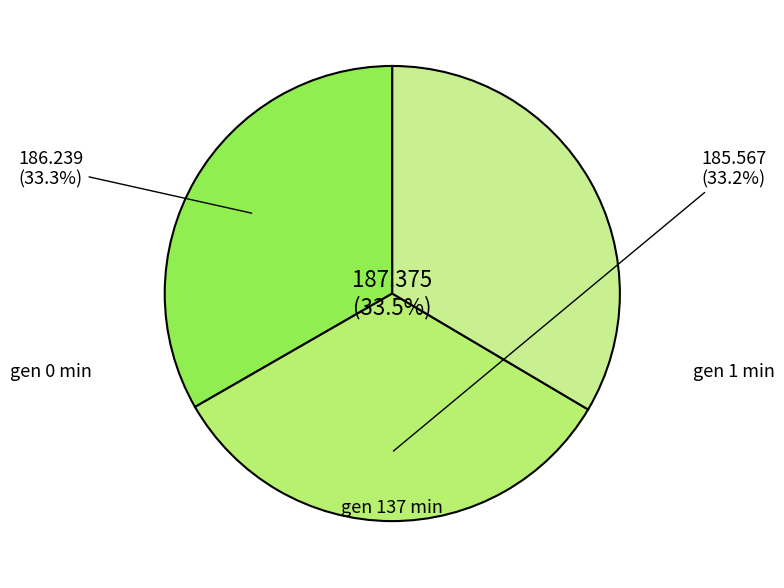

Is it true that gen 1 min is 22% of the pie?

False